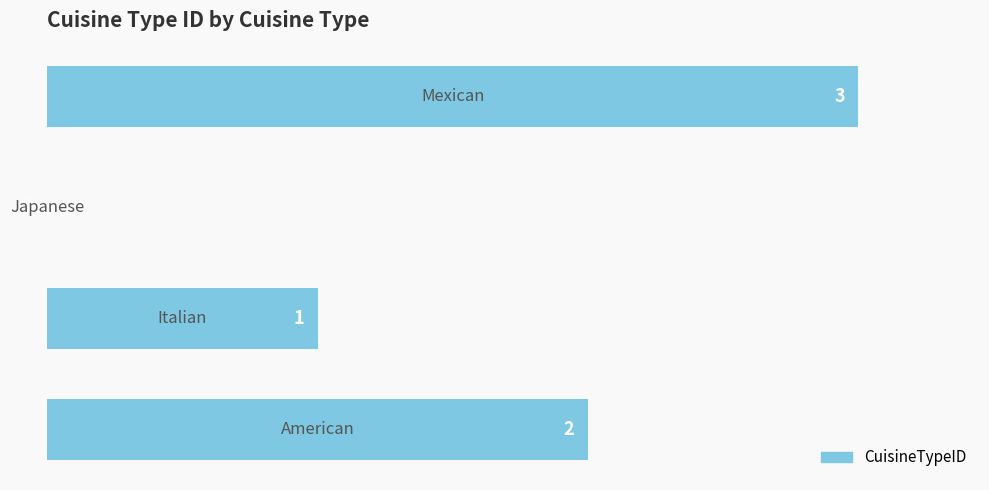

What is the maximum value shown in the chart?

3